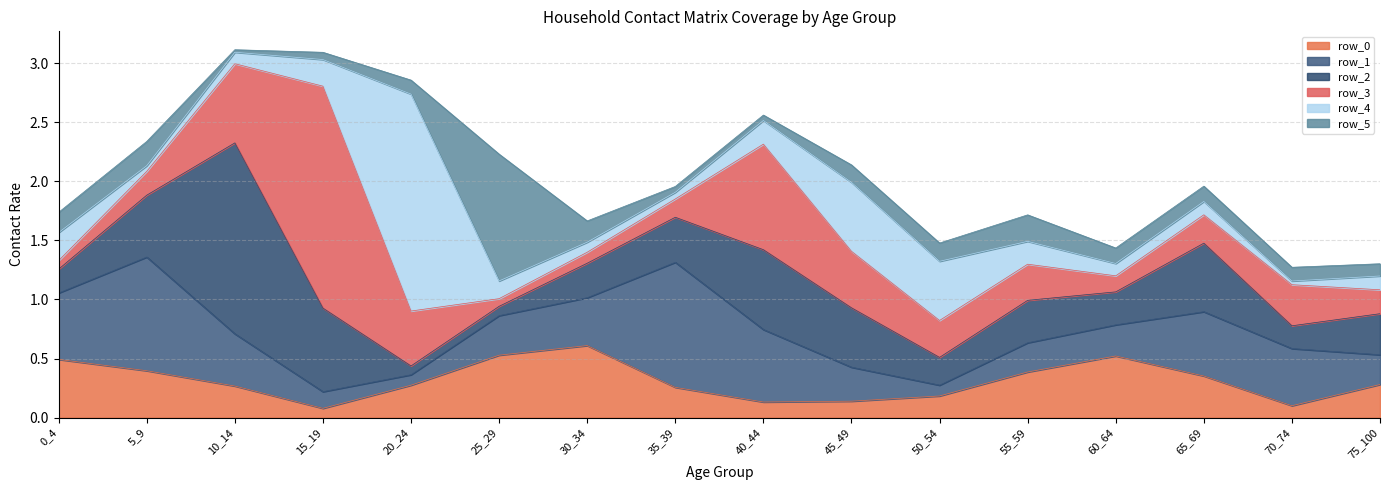

What value does the row_0 series have at 50_54?

0.2